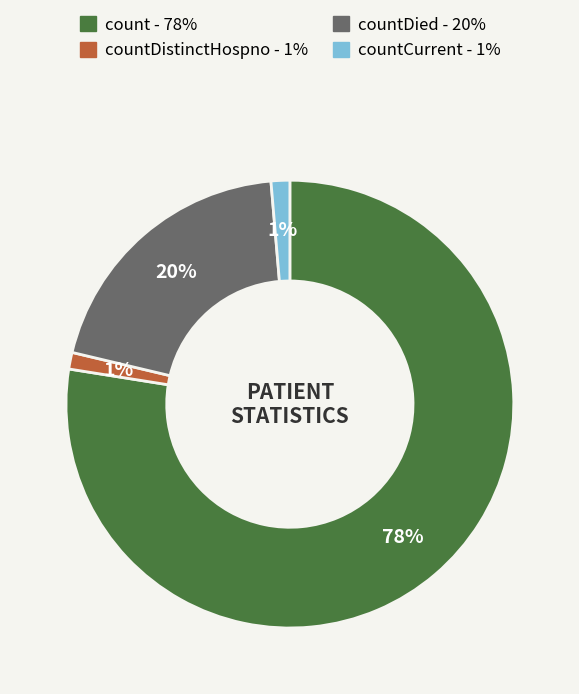

Is there any slice that represents more than half of the pie?

Yes